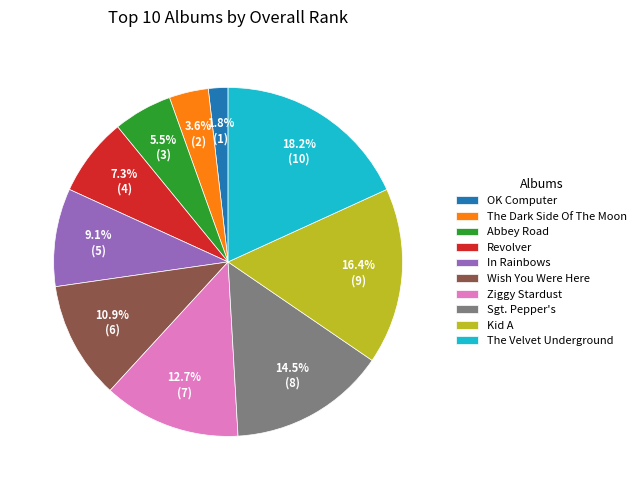

What is the ratio of the value at Ziggy Stardust to the value at In Rainbows?

1.4